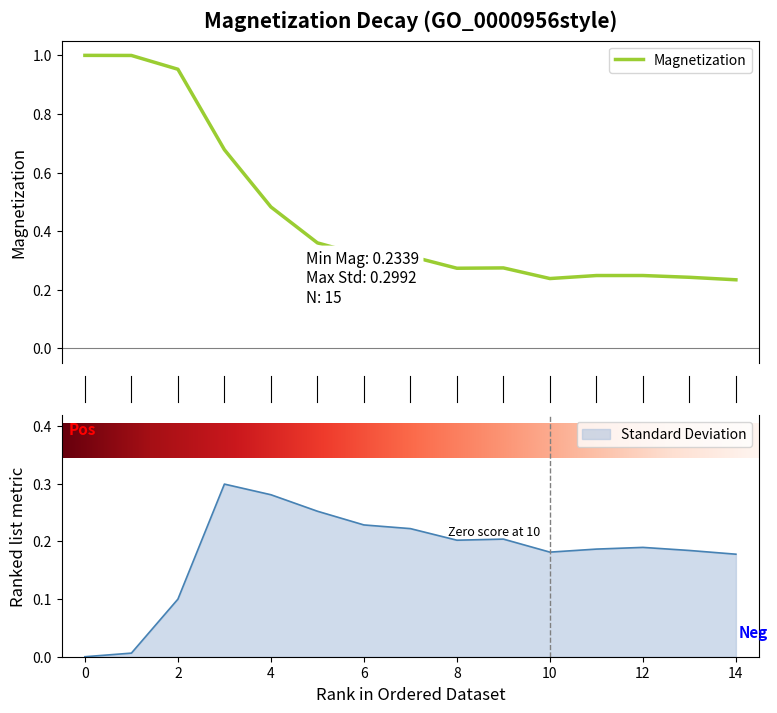

Reading right to left, what are all the values shown in this chart?

Magnetization: 14=0.2	13=0.2	12=0.2	11=0.2	10=0.2	9=0.3	8=0.3	7=0.3	6=0.3	5=0.4	4=0.5	3=0.7	2=1.0	1=1.0	0=1.0
Standard Deviation: 14=0.2	13=0.2	12=0.2	11=0.2	10=0.2	9=0.2	8=0.2	7=0.2	6=0.2	5=0.3	4=0.3	3=0.3	2=0.1	1=0.0	0=0.0